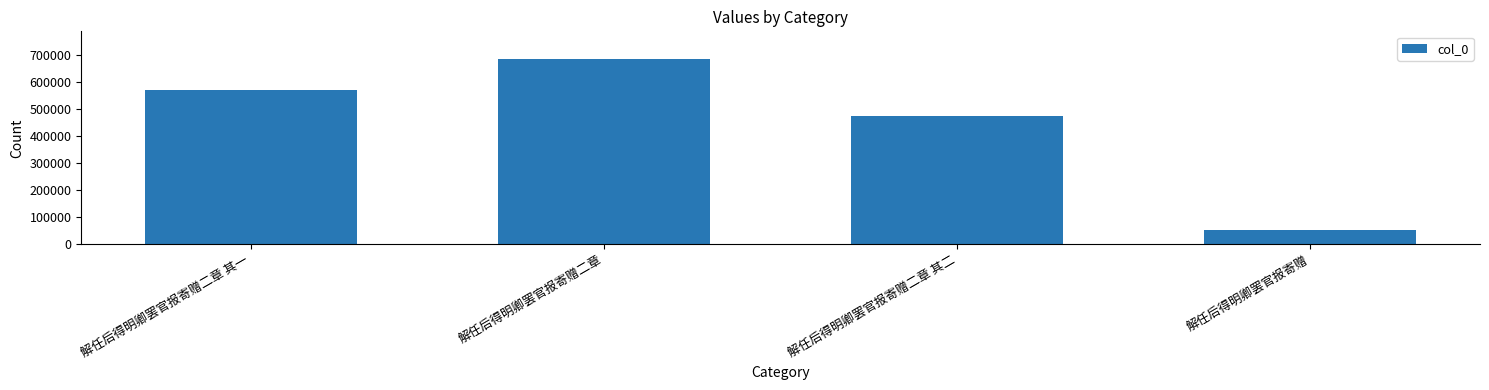

Count the values in the range 474219 to 683534.

3